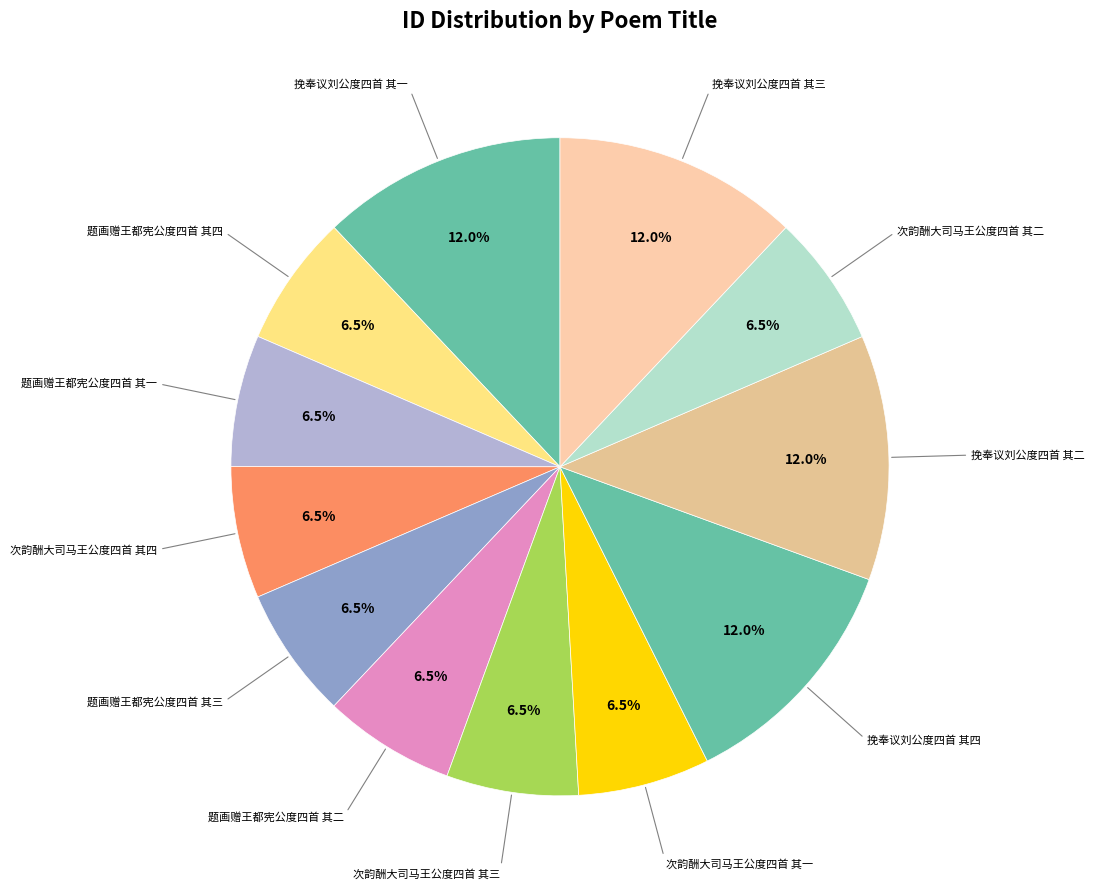

To the nearest percent, what is the average slice percentage?

8%